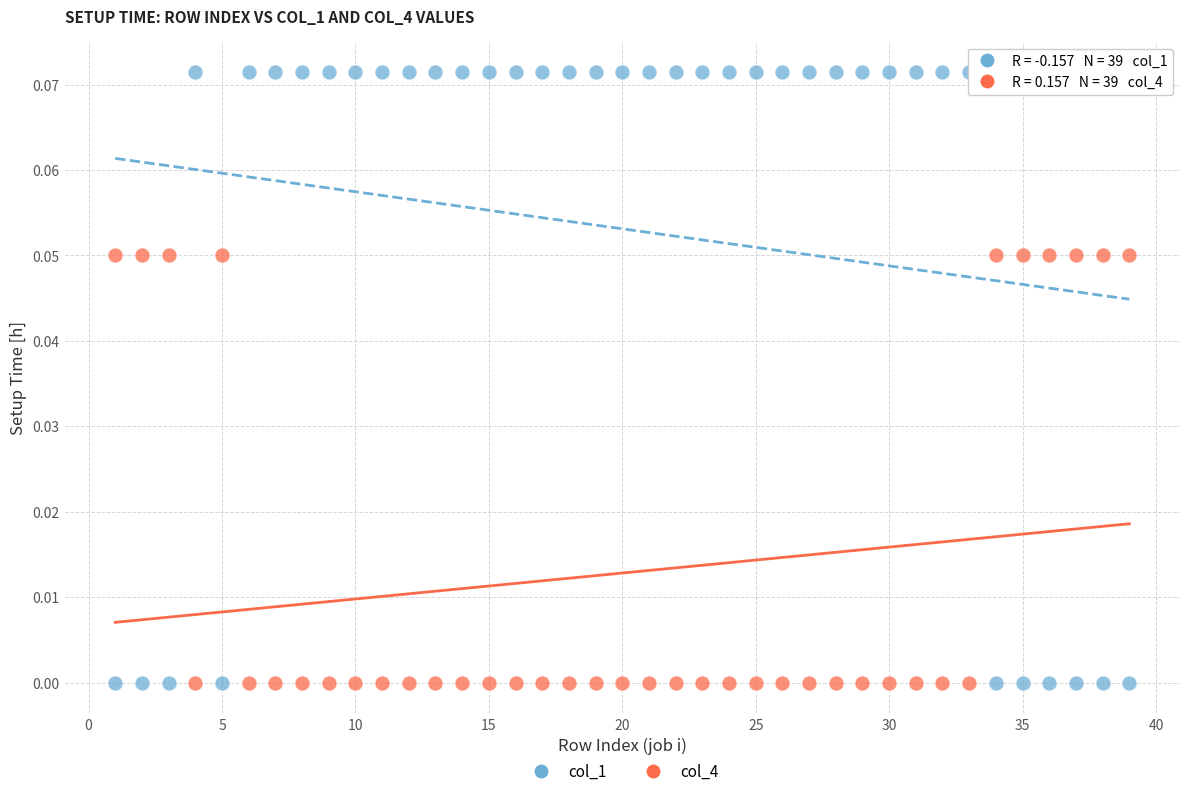

Across all data points, what is the range of X values (max minus min)?

38.0